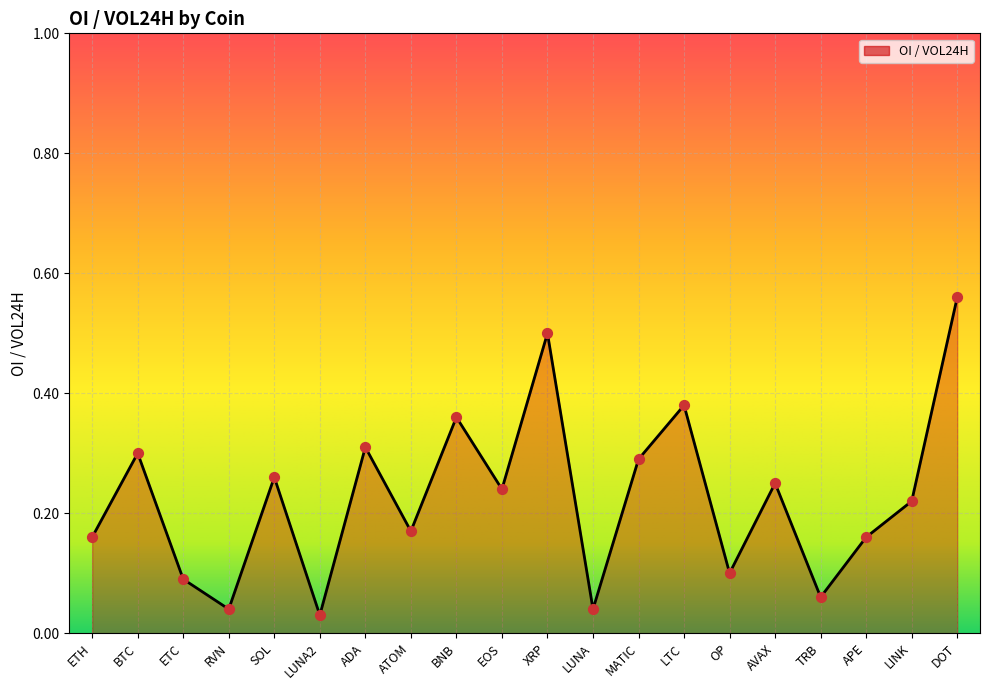

Between OP and DOT, which is larger?

DOT